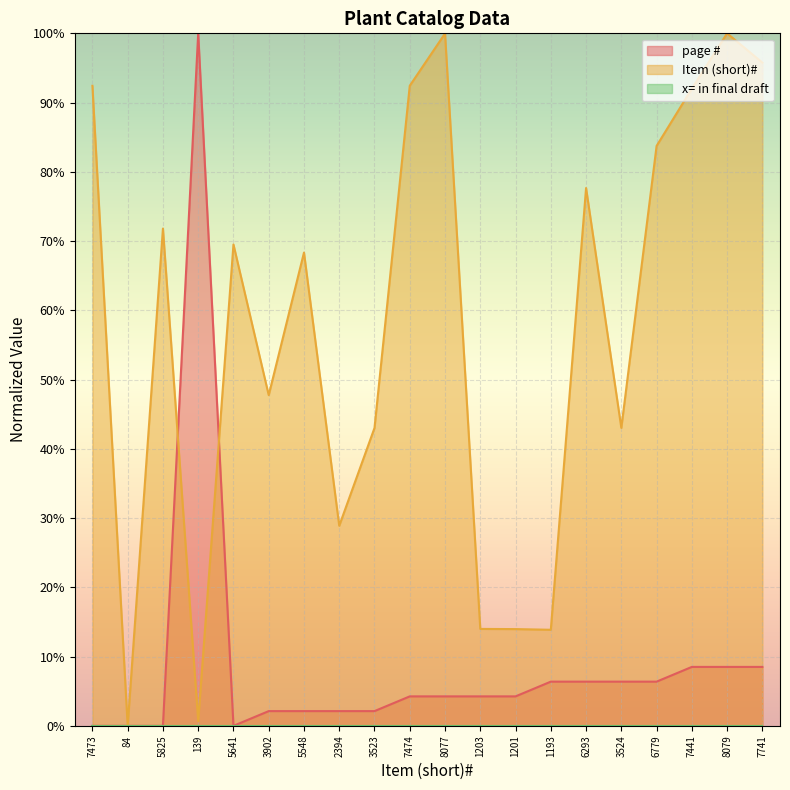

What is the difference between the highest and lowest values at 6293?

77.7